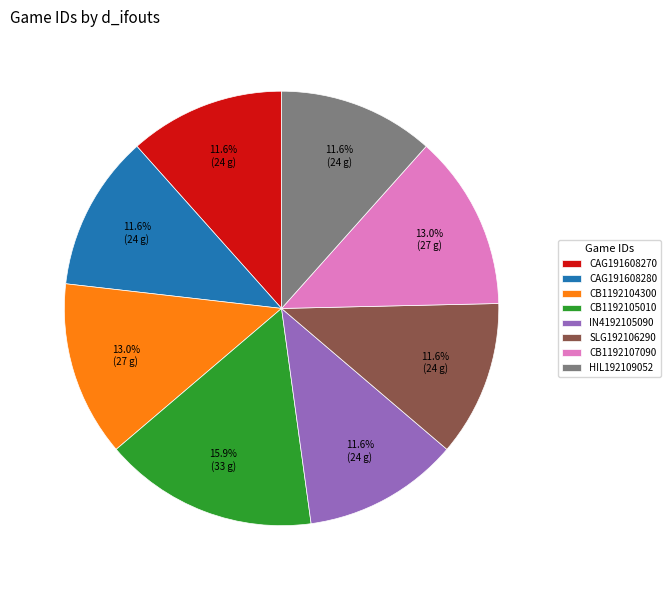

Which category has the biggest portion of the pie?

CB1192105010